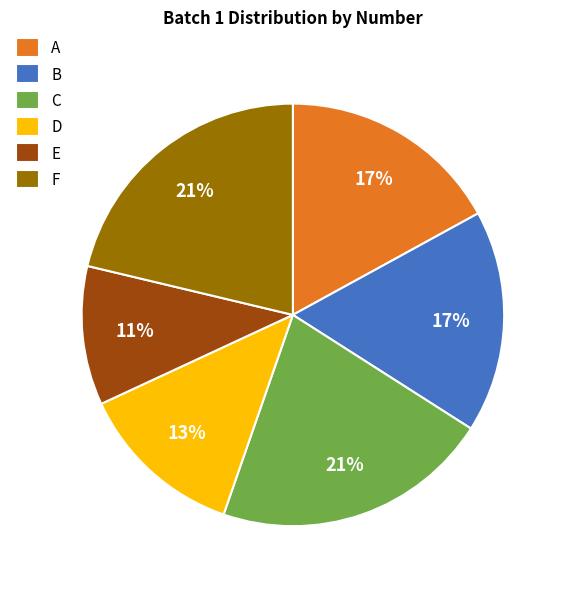

Do E and F together represent more than half of the pie?

No